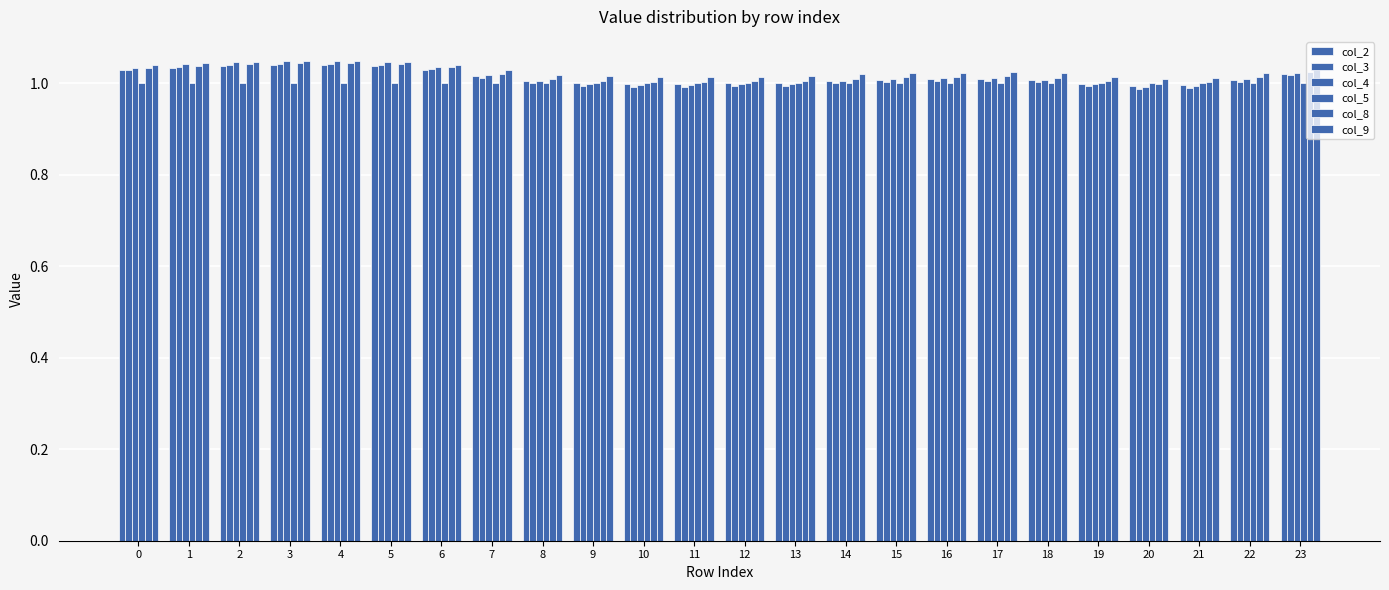

Reading right to left, what are all the values shown in this chart?

col_2: 23=1.0	22=1.0	21=1.0	20=1.0	19=1.0	18=1.0	17=1.0	16=1.0	15=1.0	14=1.0	13=1.0	12=1.0	11=1.0	10=1.0	9=1.0	8=1.0	7=1.0	6=1.0	5=1.0	4=1.0	3=1.0	2=1.0	1=1.0	0=1.0
col_3: 23=1.0	22=1.0	21=1.0	20=1.0	19=1.0	18=1.0	17=1.0	16=1.0	15=1.0	14=1.0	13=1.0	12=1.0	11=1.0	10=1.0	9=1.0	8=1.0	7=1.0	6=1.0	5=1.0	4=1.0	3=1.0	2=1.0	1=1.0	0=1.0
col_4: 23=1.0	22=1.0	21=1.0	20=1.0	19=1.0	18=1.0	17=1.0	16=1.0	15=1.0	14=1.0	13=1.0	12=1.0	11=1.0	10=1.0	9=1.0	8=1.0	7=1.0	6=1.0	5=1.0	4=1.0	3=1.0	2=1.0	1=1.0	0=1.0
col_5: 23=1.0	22=1.0	21=1.0	20=1.0	19=1.0	18=1.0	17=1.0	16=1.0	15=1.0	14=1.0	13=1.0	12=1.0	11=1.0	10=1.0	9=1.0	8=1.0	7=1.0	6=1.0	5=1.0	4=1.0	3=1.0	2=1.0	1=1.0	0=1.0
col_8: 23=1.0	22=1.0	21=1.0	20=1.0	19=1.0	18=1.0	17=1.0	16=1.0	15=1.0	14=1.0	13=1.0	12=1.0	11=1.0	10=1.0	9=1.0	8=1.0	7=1.0	6=1.0	5=1.0	4=1.0	3=1.0	2=1.0	1=1.0	0=1.0
col_9: 23=1.0	22=1.0	21=1.0	20=1.0	19=1.0	18=1.0	17=1.0	16=1.0	15=1.0	14=1.0	13=1.0	12=1.0	11=1.0	10=1.0	9=1.0	8=1.0	7=1.0	6=1.0	5=1.0	4=1.0	3=1.0	2=1.0	1=1.0	0=1.0